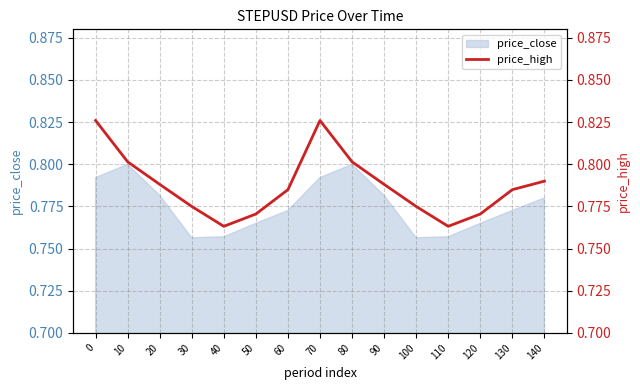

What is the approximate value at 80?

0.8